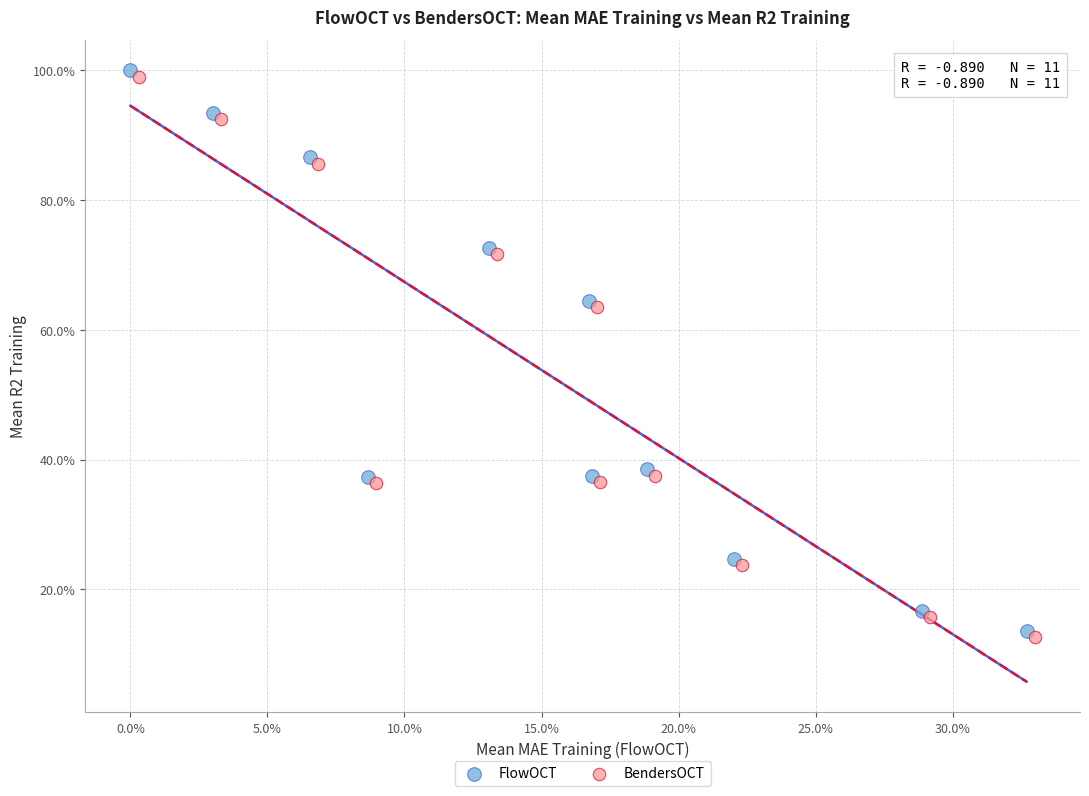

Which series reaches the maximum Y coordinate?

FlowOCT